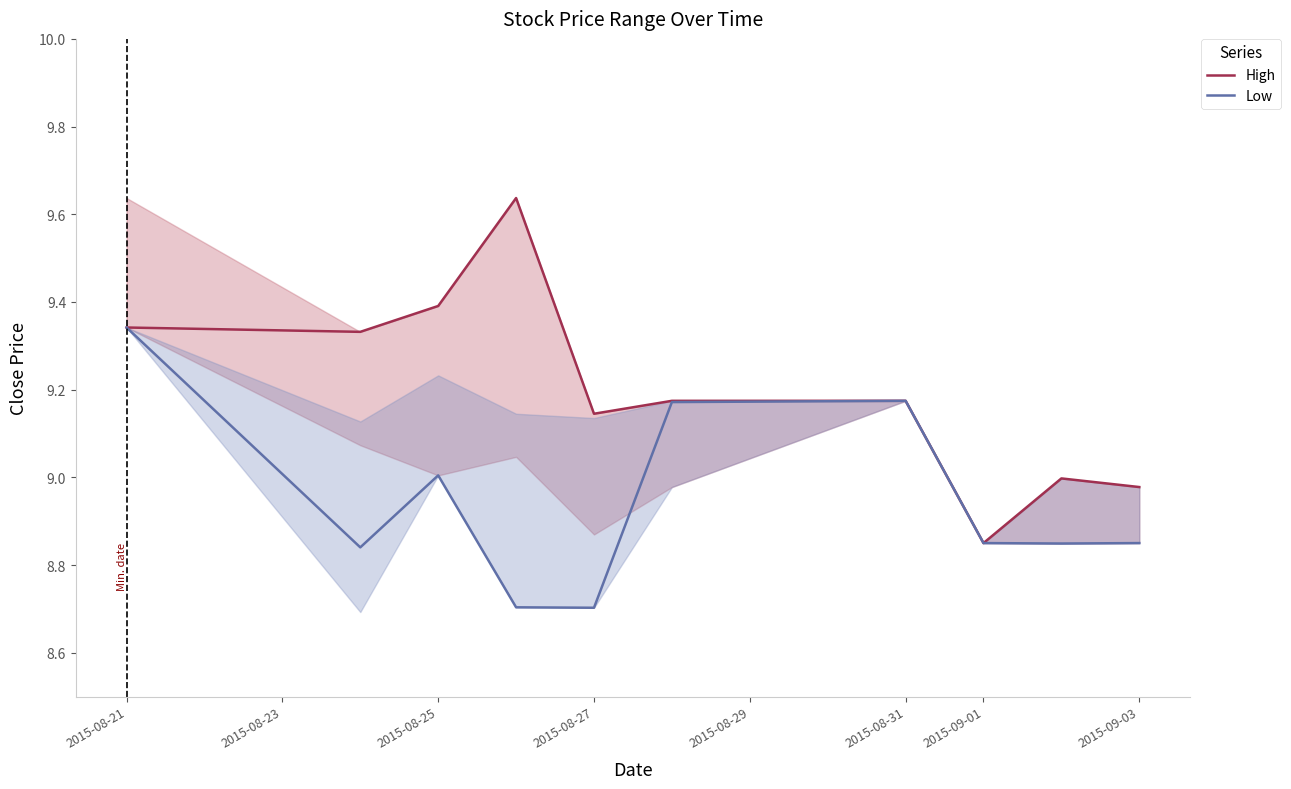

True or false: Low and High intersect in this chart.

False